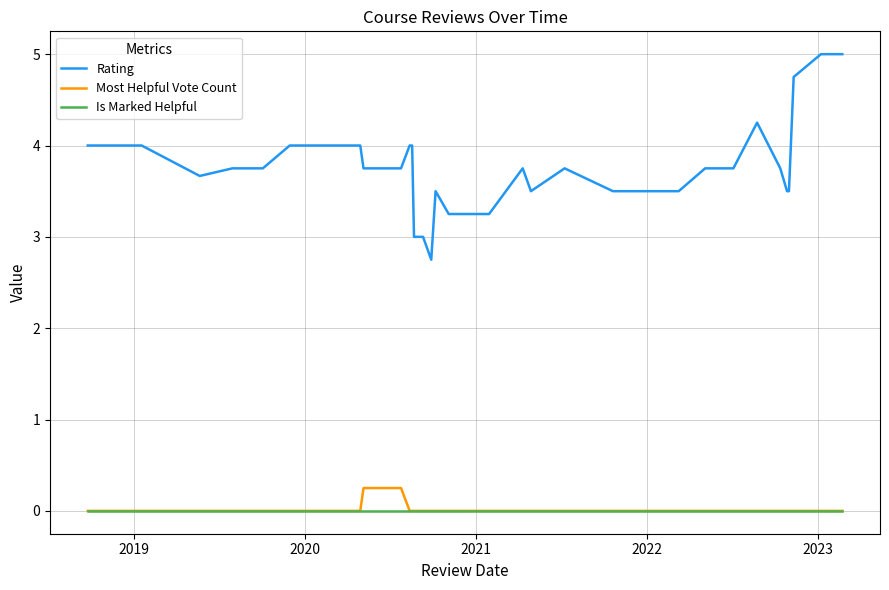

True or false: Is Marked Helpful and Rating intersect in this chart.

False